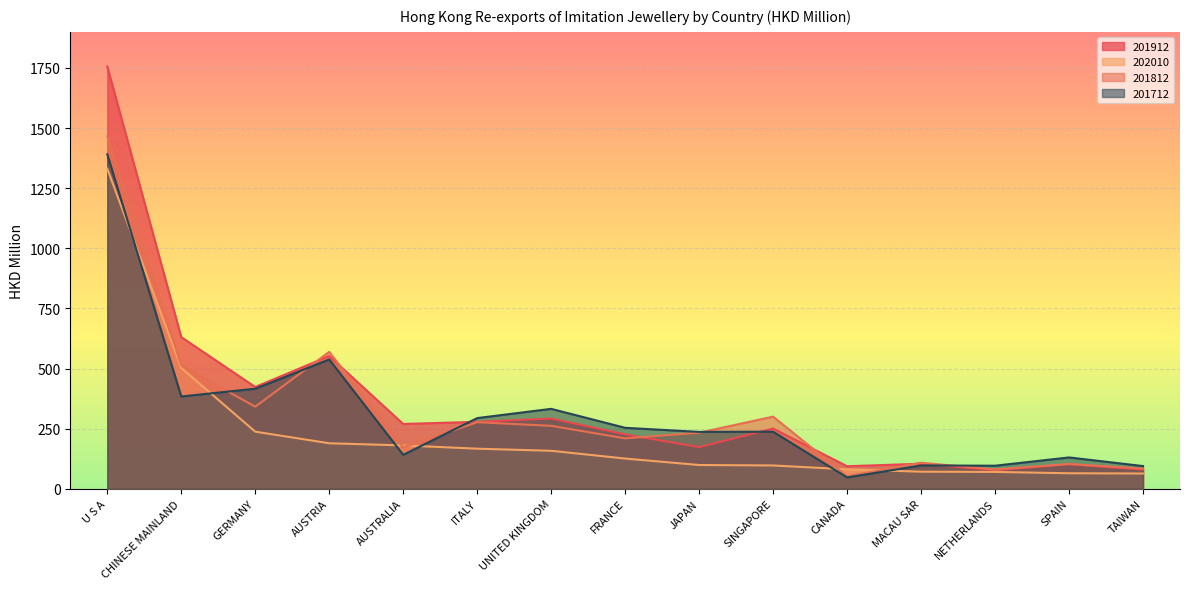

Which label corresponds to the largest value in the chart?

U S A